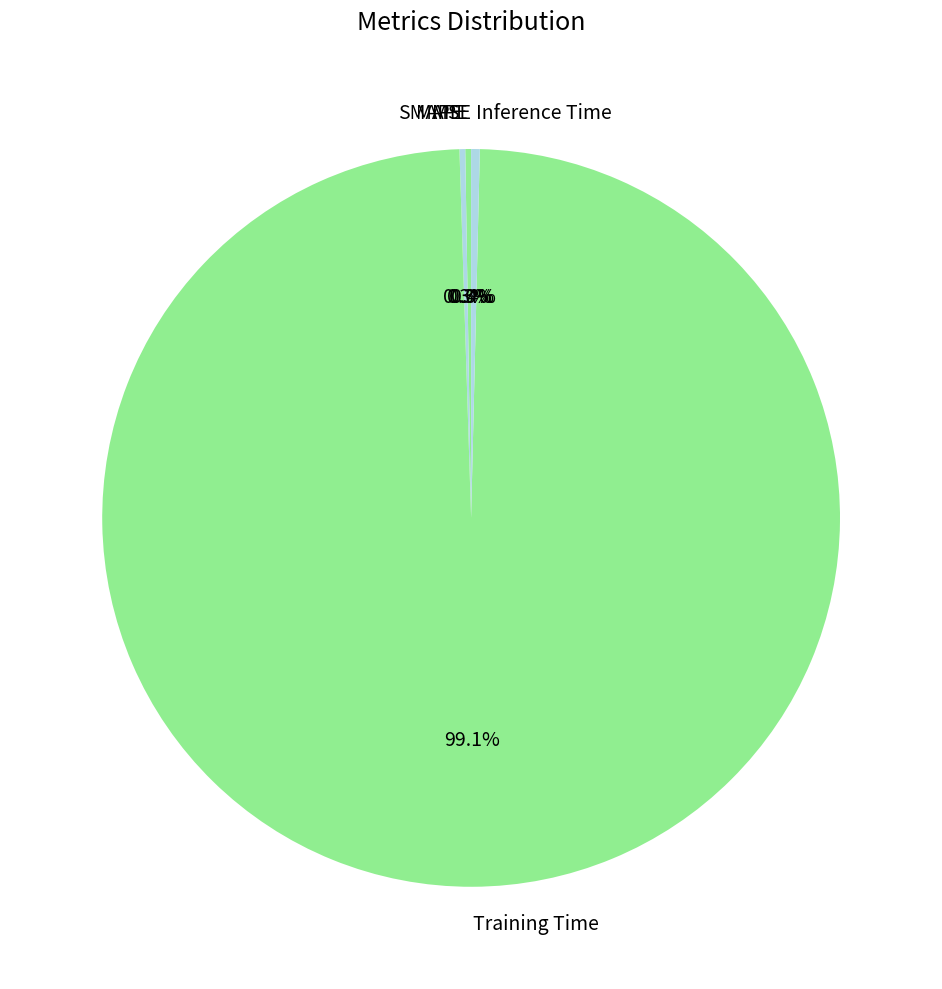

How much of the chart is everything except Inference Time?

99.6%